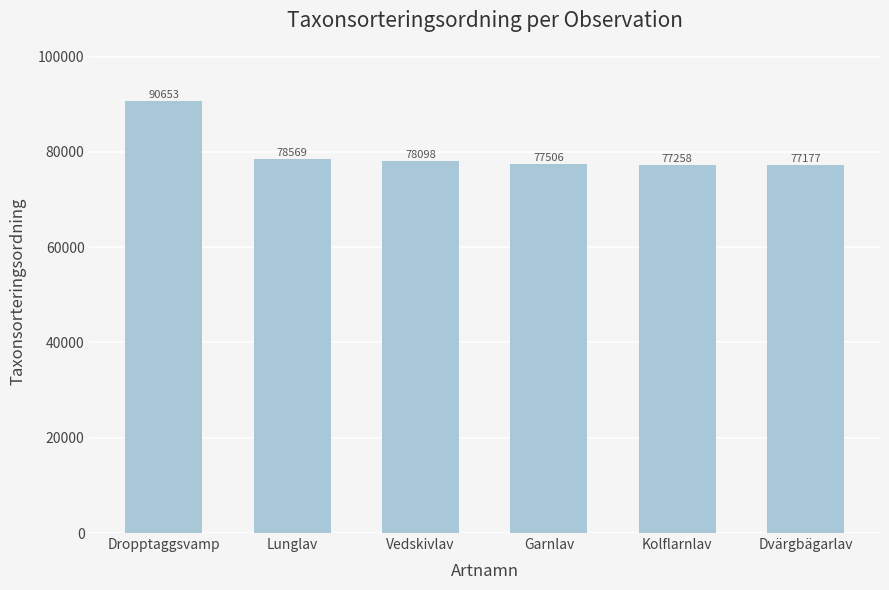

How many bars are there in total?

6